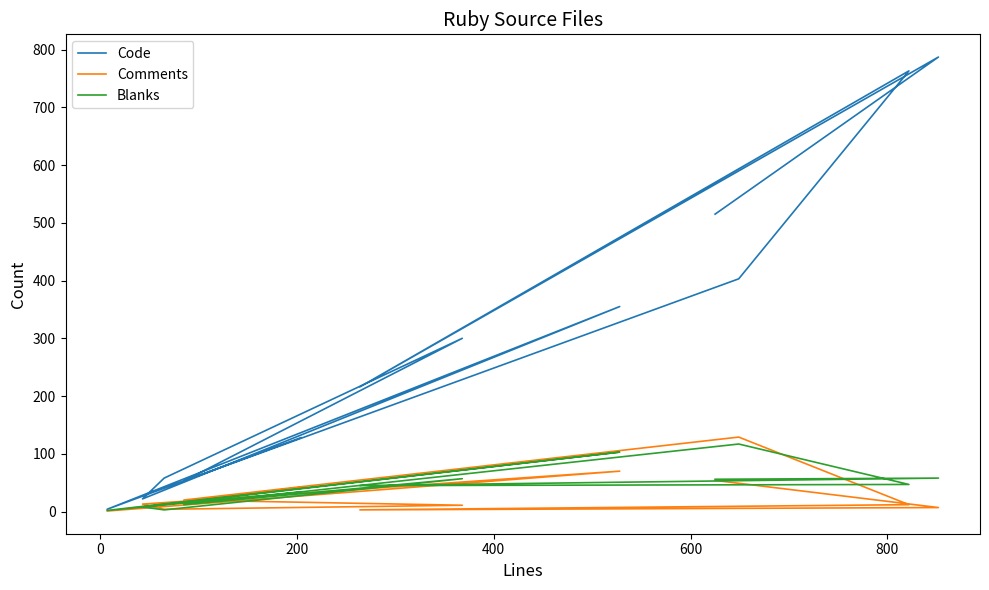

What are all the series names shown in the legend?

Code, Comments, Blanks